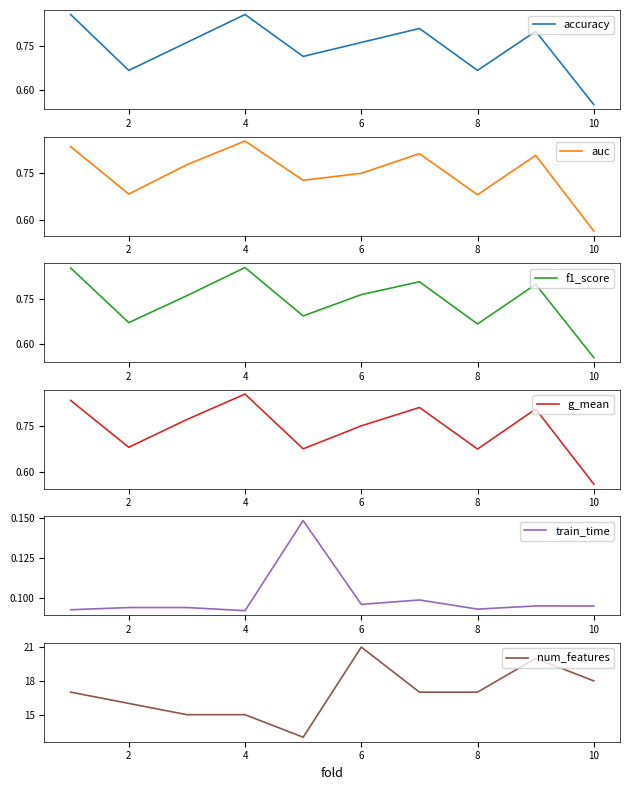

True or false: num_features and accuracy intersect in this chart.

False